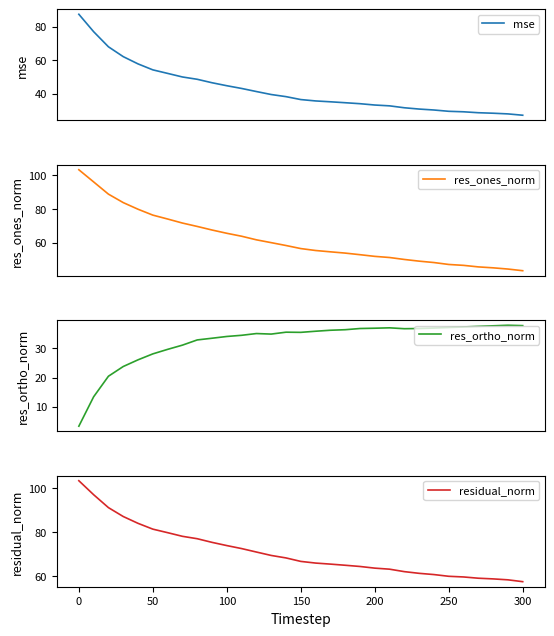

Reading right to left, transcribe all the data shown in this chart.

mse: 27.1	27.9	28.3	28.6	29.2	29.5	30.3	30.8	31.6	32.7	33.2	34.0	34.6	35.2	35.7	36.5	38.2	39.5	41.3	43.1	44.7	46.5	48.6	50.0	52.1	54.2	57.8	62.1	68.0	77.0	87.4
res_ones_norm: 43.4	44.4	45.1	45.6	46.5	47.1	48.2	49.0	50.0	51.2	51.9	52.9	53.8	54.6	55.3	56.5	58.3	60.0	61.7	63.8	65.5	67.5	69.6	71.6	74.0	76.3	79.8	83.7	88.7	96.0	103.2
res_ortho_norm: 37.8	38.0	37.8	37.6	37.4	37.2	37.0	36.8	36.8	37.1	36.9	36.8	36.4	36.2	35.9	35.5	35.6	34.9	35.1	34.5	34.1	33.5	32.9	31.1	29.7	28.1	26.1	23.8	20.4	13.4	3.3
residual_norm: 57.6	58.4	58.8	59.1	59.7	60.0	60.8	61.3	62.1	63.2	63.7	64.4	65.0	65.5	66.0	66.7	68.3	69.4	71.0	72.5	73.9	75.3	77.0	78.1	79.7	81.3	83.9	87.0	91.1	96.9	103.2